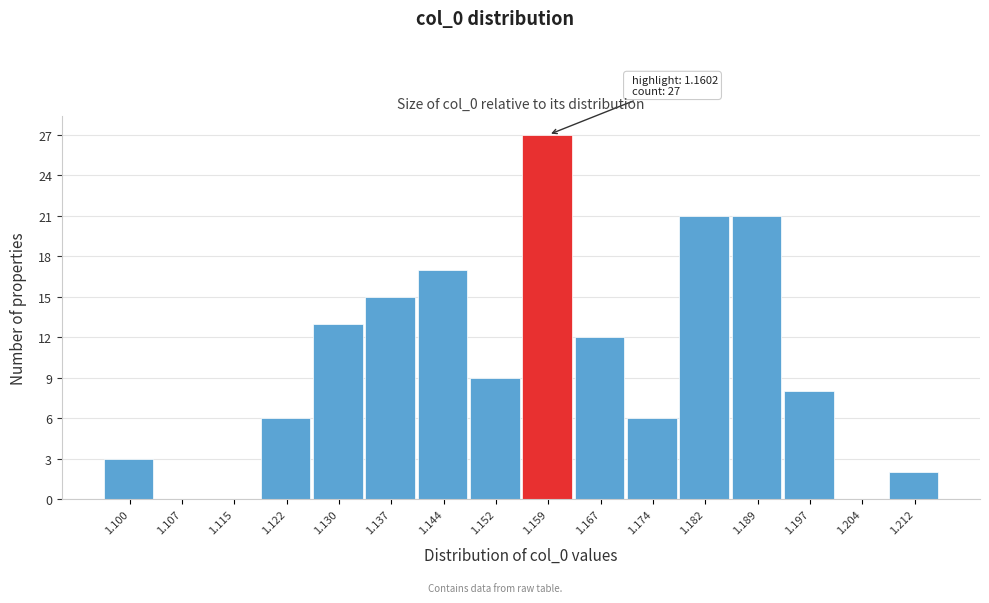

Reading left to right, what are all the values shown in this chart?

1.100=3	1.107=0	1.115=0	1.122=6	1.130=13	1.137=15	1.144=17	1.152=9	1.159=27	1.167=12	1.174=6	1.182=21	1.189=21	1.197=8	1.204=0	1.212=2